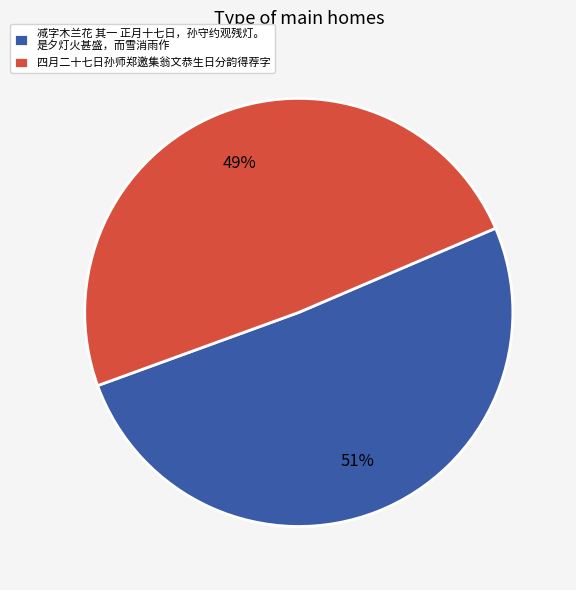

Is there a majority slice in this chart?

Yes